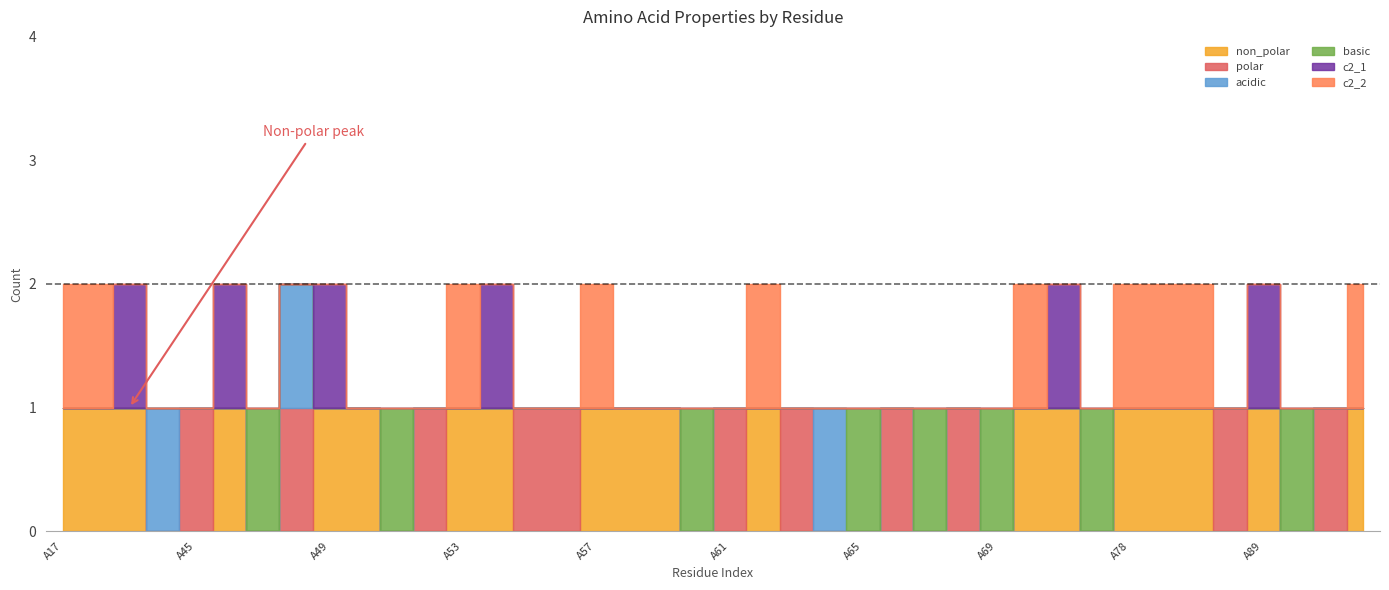

The value of basic at A90 is 1. True or false?

True